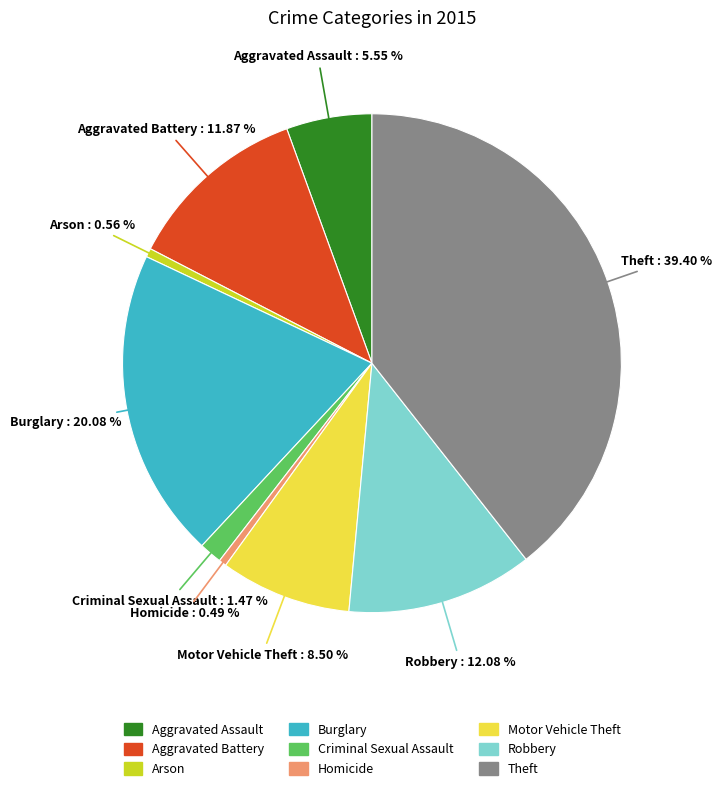

Is it true that Aggravated Assault is 1% of the pie?

False